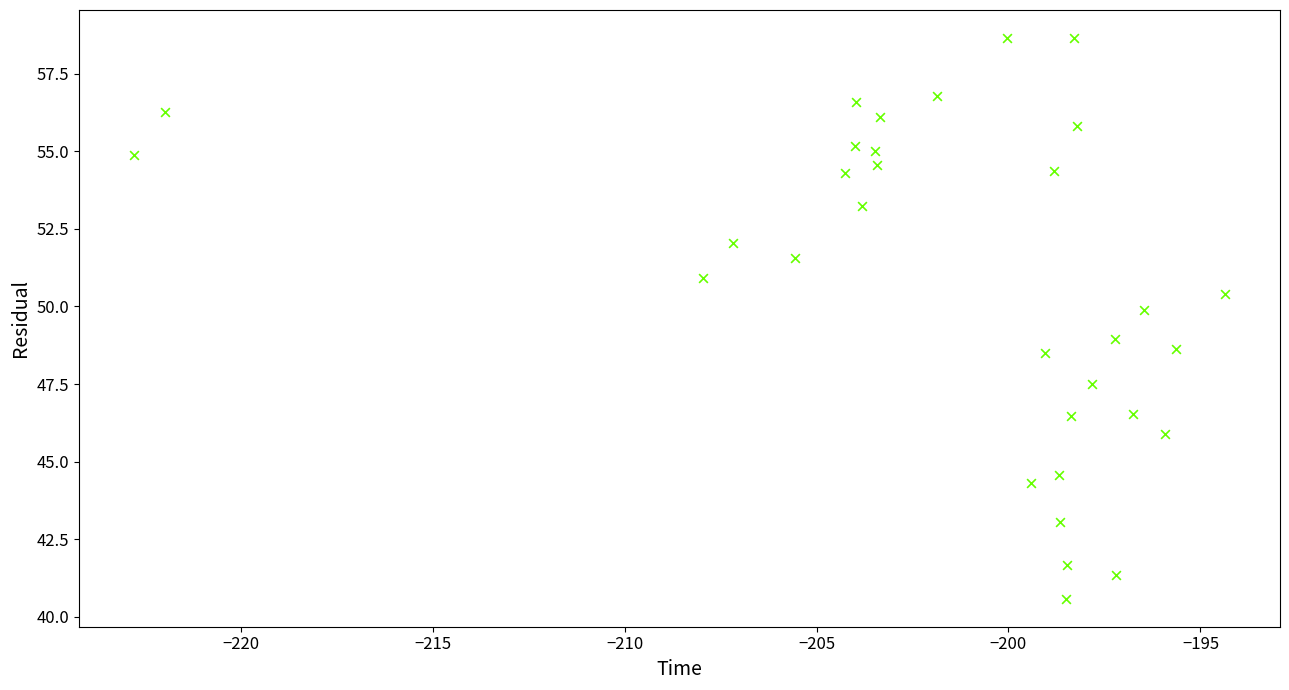

What is the range of Y values (max minus min)?

18.1